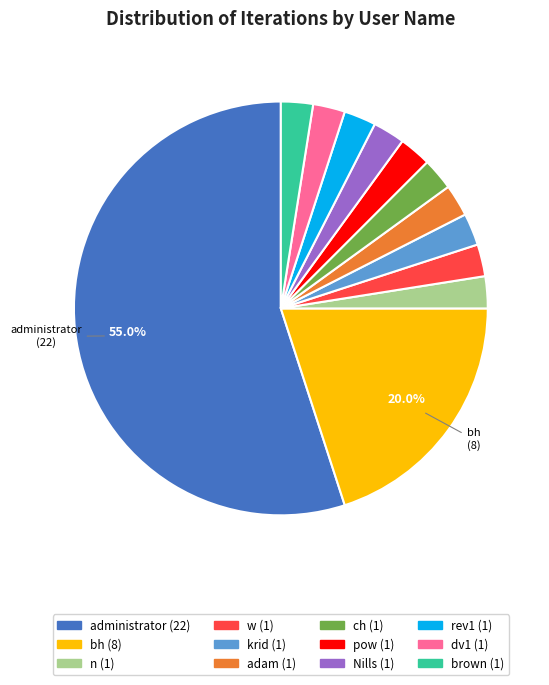

Is there a majority slice in this chart?

Yes